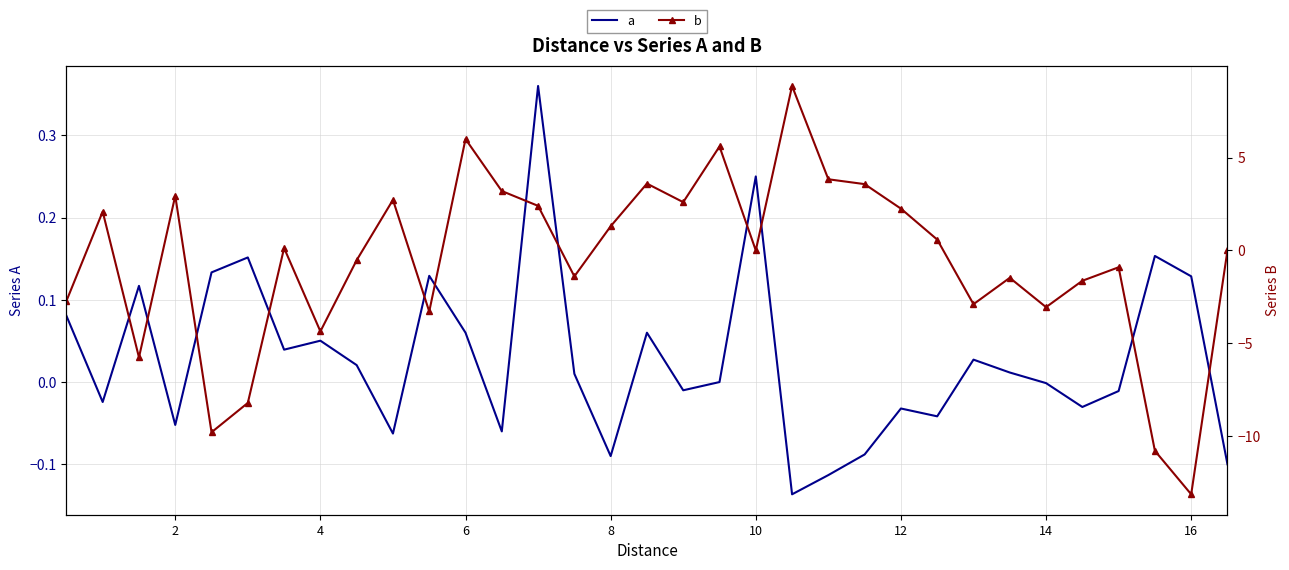

Is this an area chart (filled region under the line)?

No